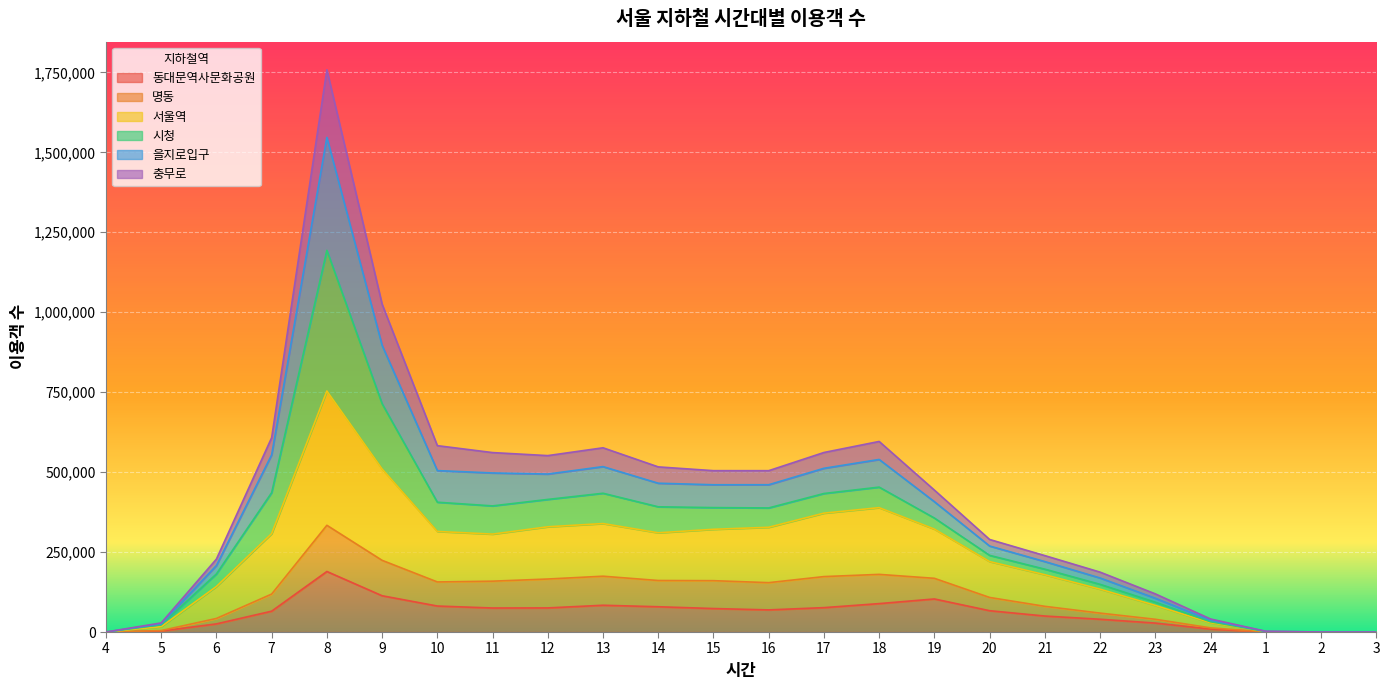

Does the chart display data point markers on the line(s)?

No